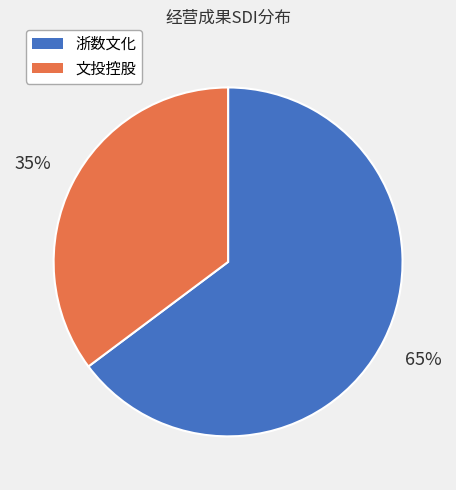

True or false: 文投控股 accounts for 1% of the total.

False